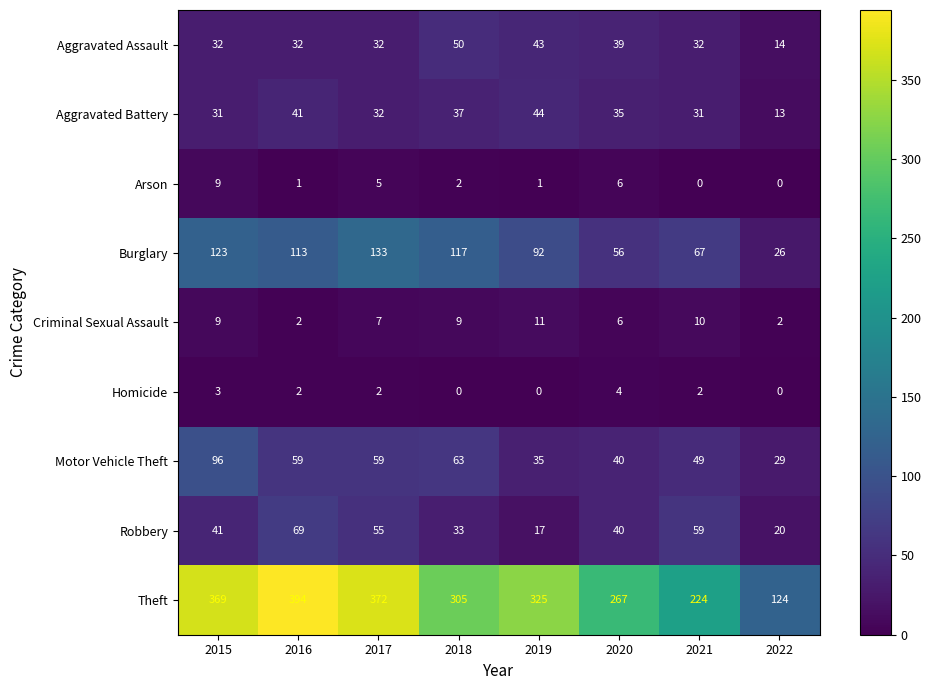

At which label is Robbery closest to 43?

2015